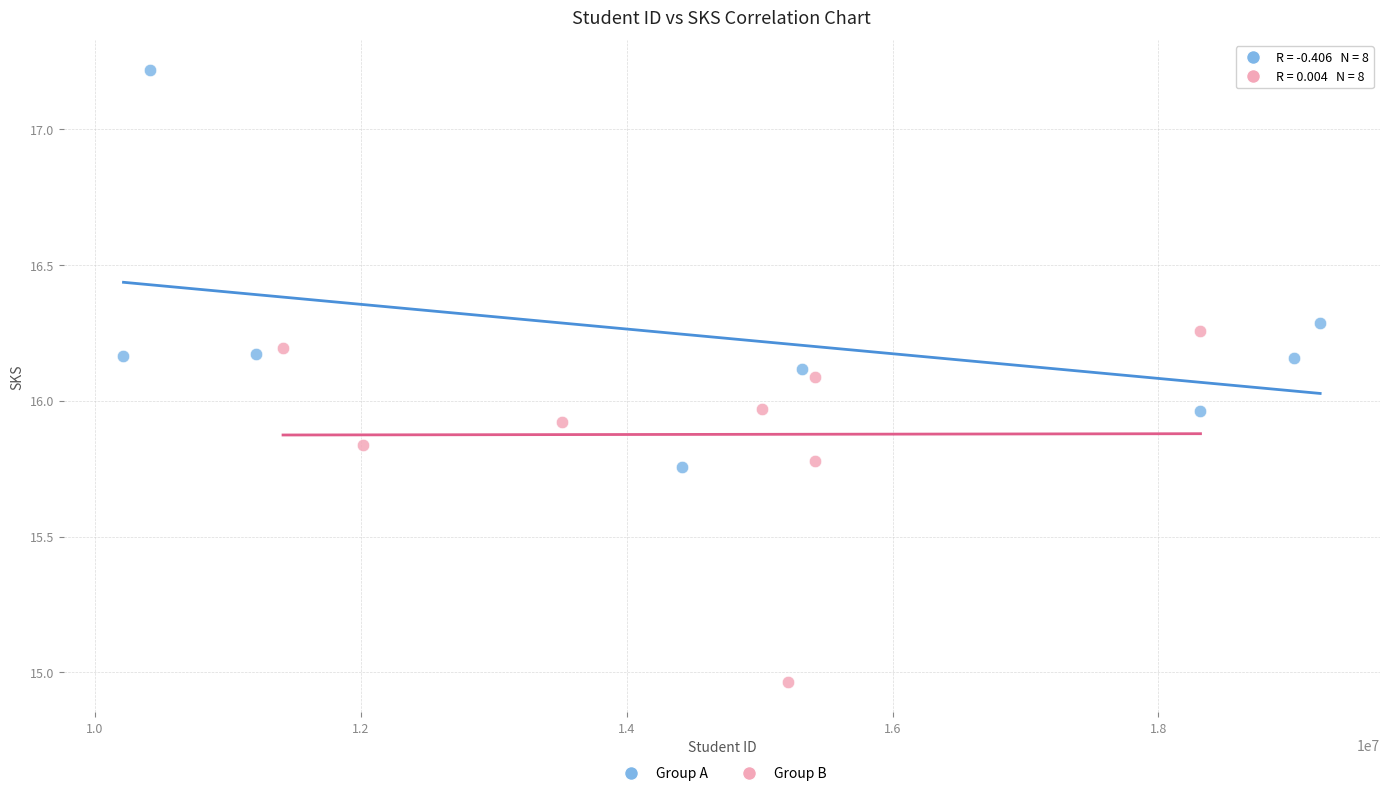

Which series has the largest Y range (max minus min)?

Group A